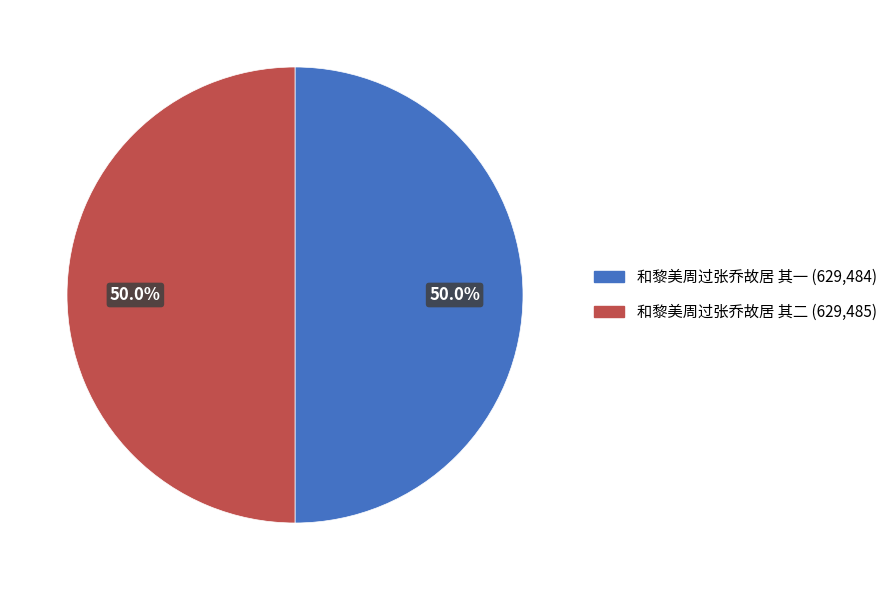

How many slices are in this pie chart?

2